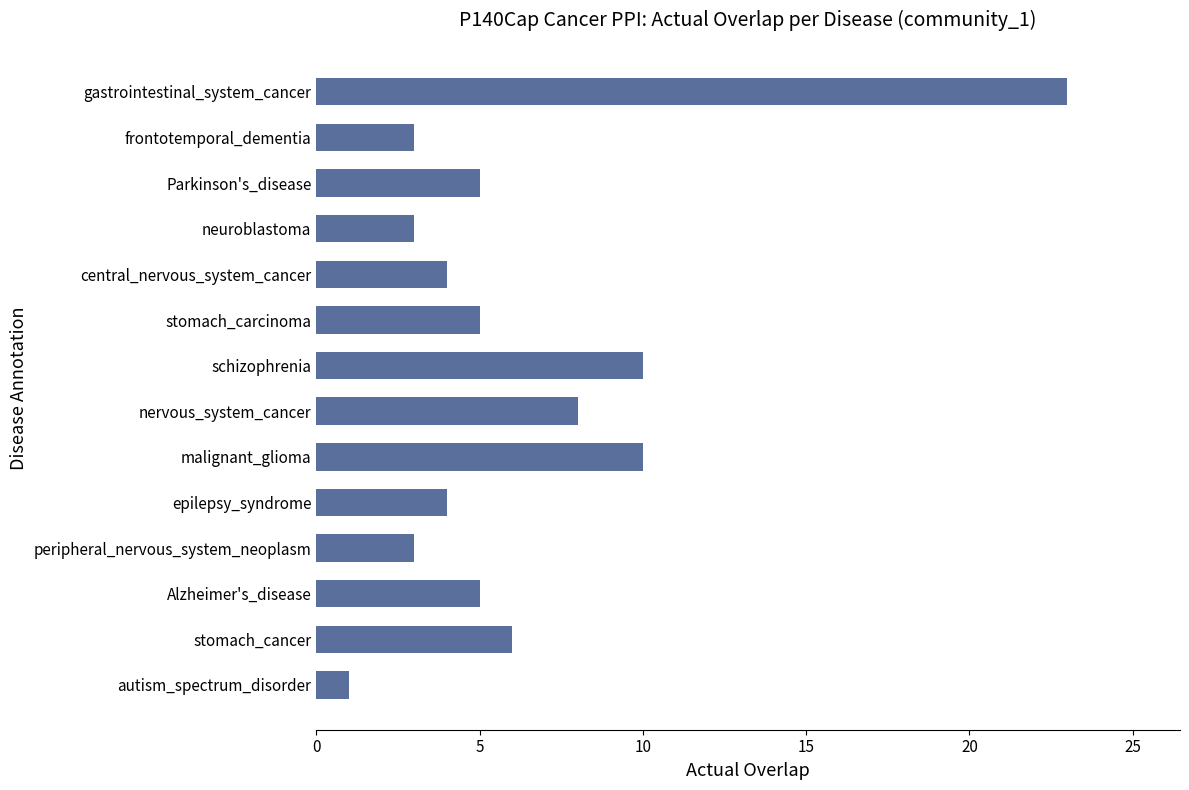

True or false: the data shows 5 at Parkinson's_disease.

True